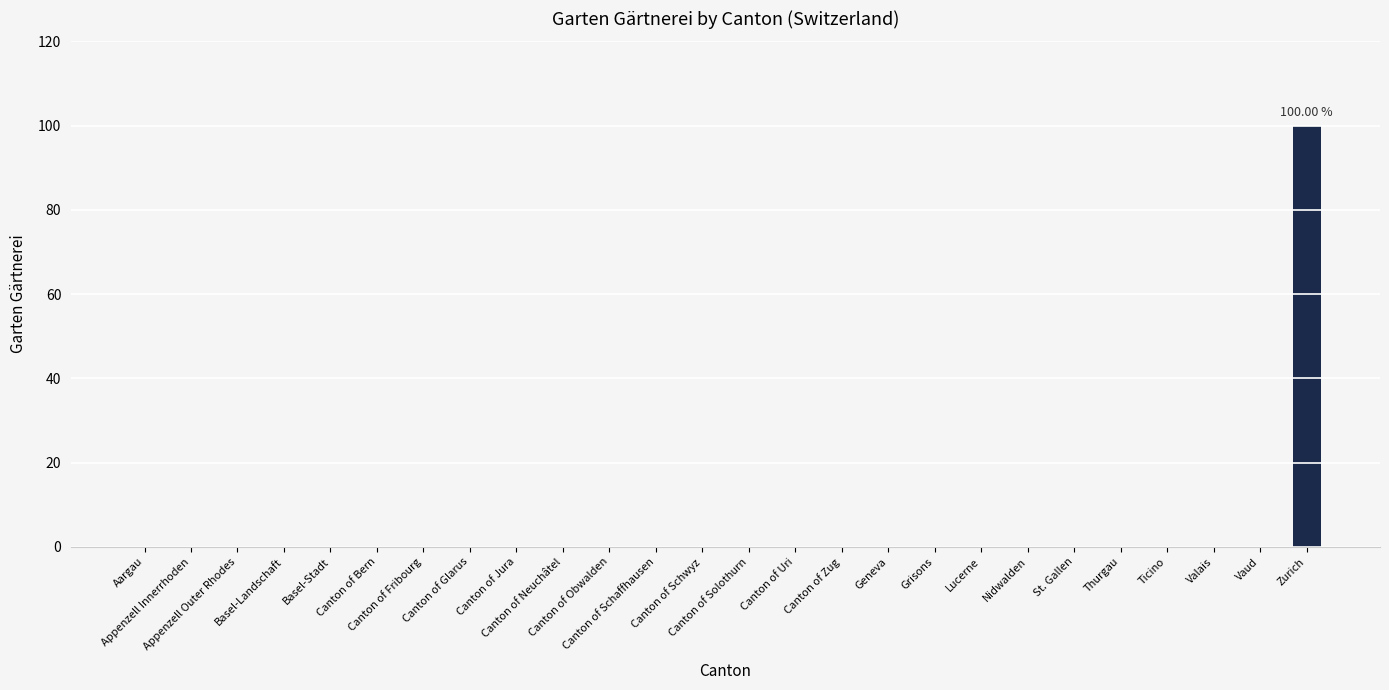

The value at Geneva is 57. True or false?

False